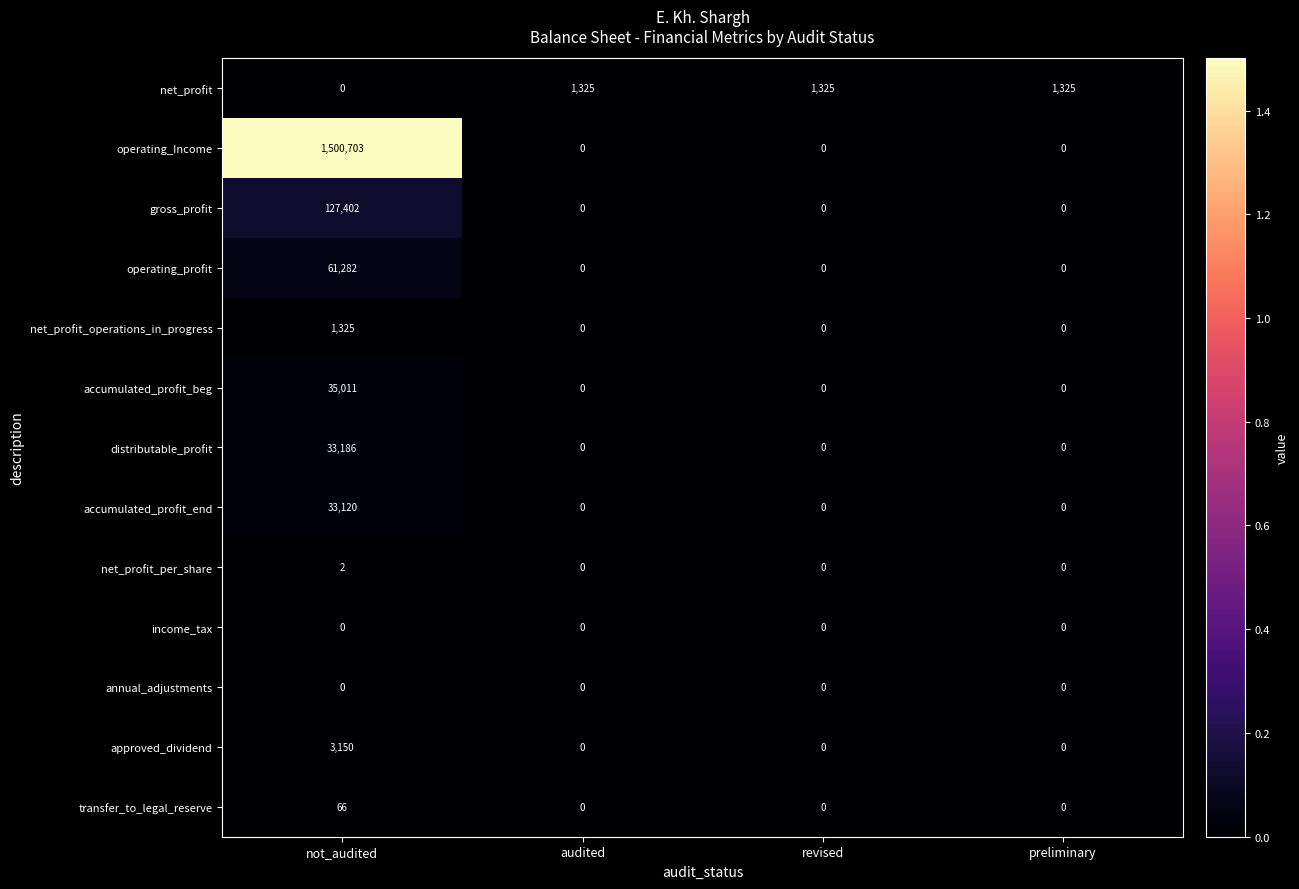

True or false: gross_profit has a value of -70837 at preliminary.

False